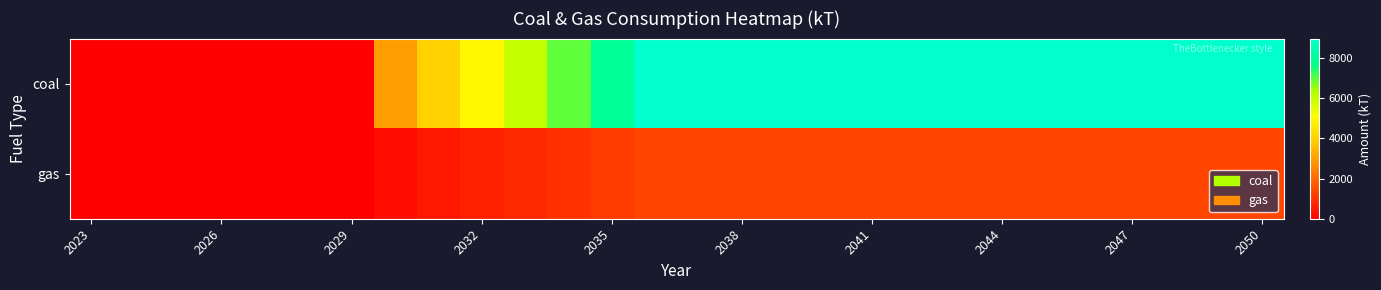

Reading right to left, what are all the values shown in this chart?

coal: 8965.8	8965.8	8965.8	8965.8	8965.8	8965.8	8965.8	8965.8	8965.8	8965.8	8965.8	8965.8	8965.8	8965.8	8965.8	7964.8	6963.9	5962.9	4961.9	3961.0	2960.0	0.0	0.0	0.0	0.0	0.0	0.0	0.0
gas: 1303.3	1303.3	1303.3	1303.3	1303.3	1303.3	1303.3	1303.3	1303.3	1303.3	1303.3	1303.3	1303.3	1303.3	1303.3	1136.1	968.9	801.6	634.4	467.2	300.0	0.0	0.0	0.0	0.0	0.0	0.0	0.0